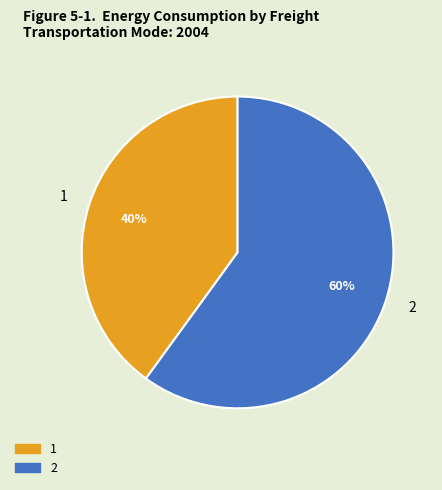

Combined, do 1 and 2 account for over 50%?

Yes